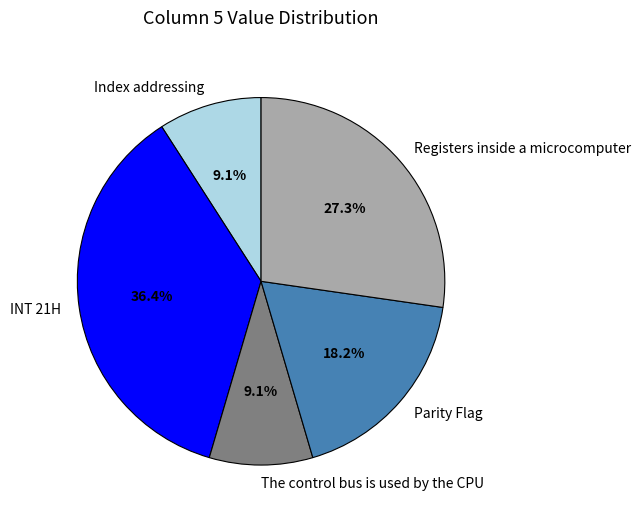

Which category has the biggest portion of the pie?

INT 21H